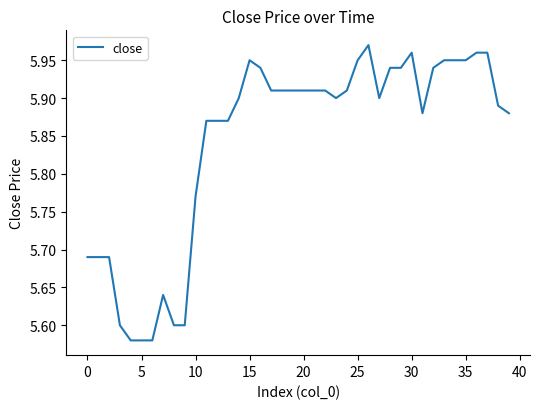

What is the difference between the maximum and minimum values?

0.4